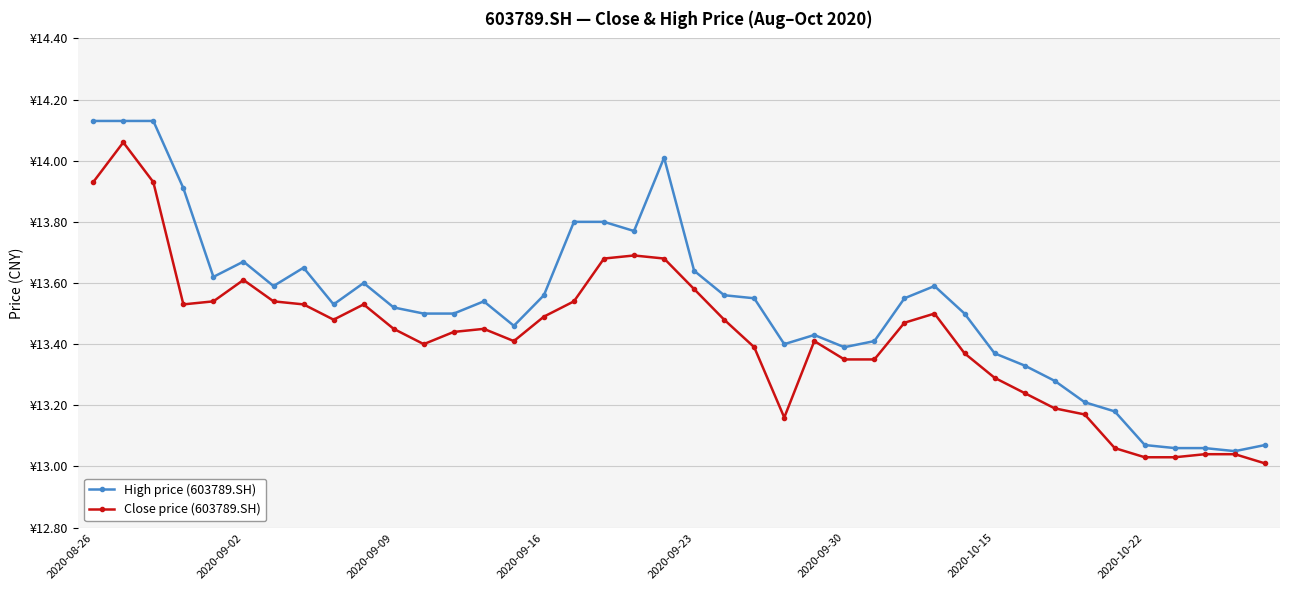

What is the minimum value shown in the chart?

13.0